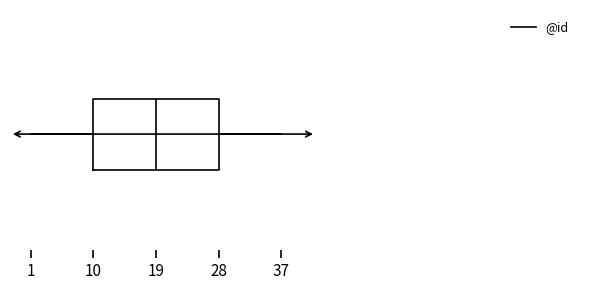

Read this box plot against the x-axis: the position of the median line, the range covered by the box, and the ends of both whiskers. The values are not printed on the chart, so give them approximately, as read against the axis.

median 19, box 10 to 28, whiskers 1 to 37